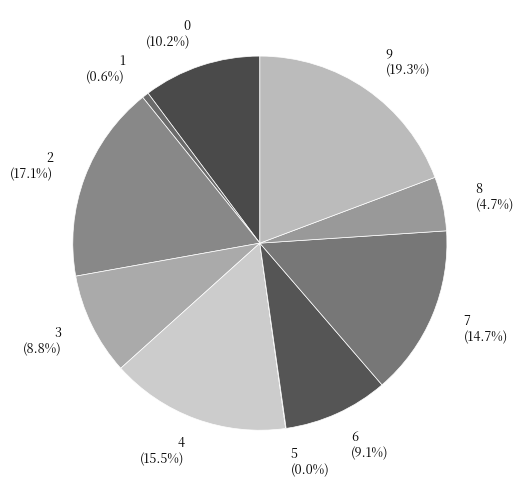

Which category has the biggest portion of the pie?

9